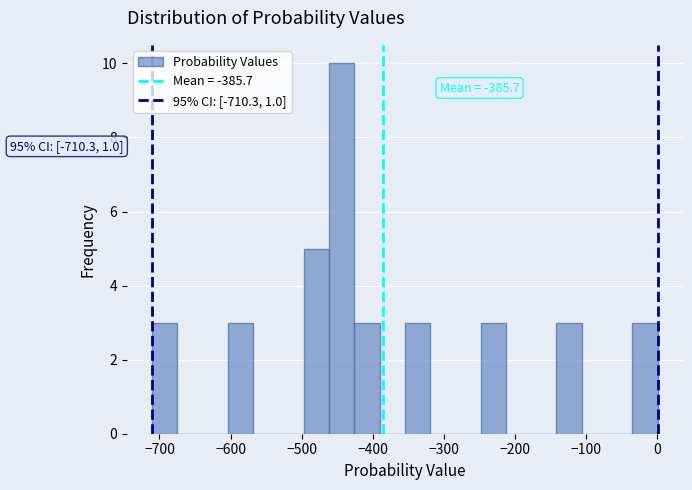

Around what value on the x-axis is the tallest bar? Give the approximate position of its centre, as read against the axis.

-440